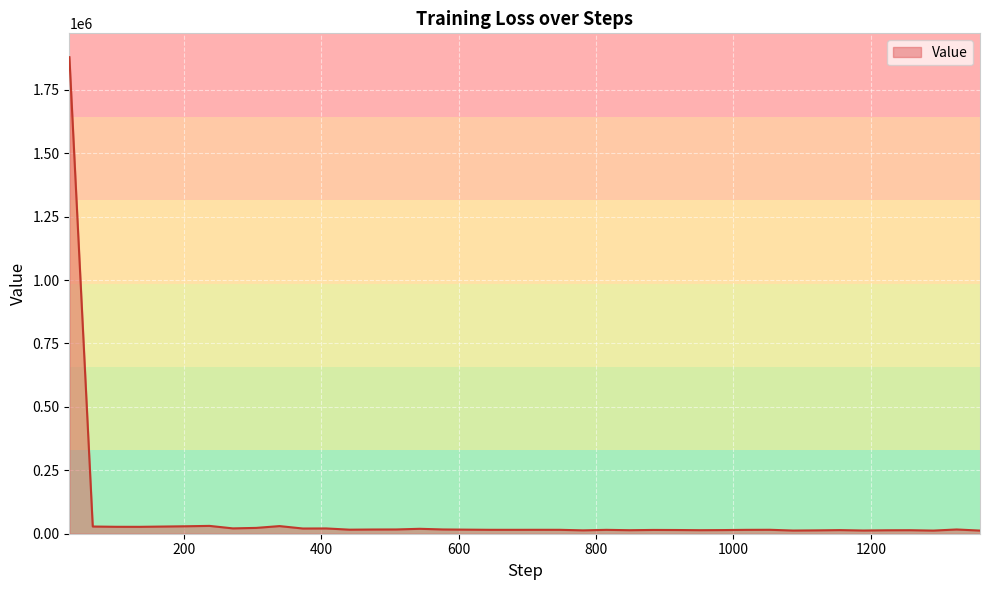

What is the difference between the second highest and second lowest values?

18472.9